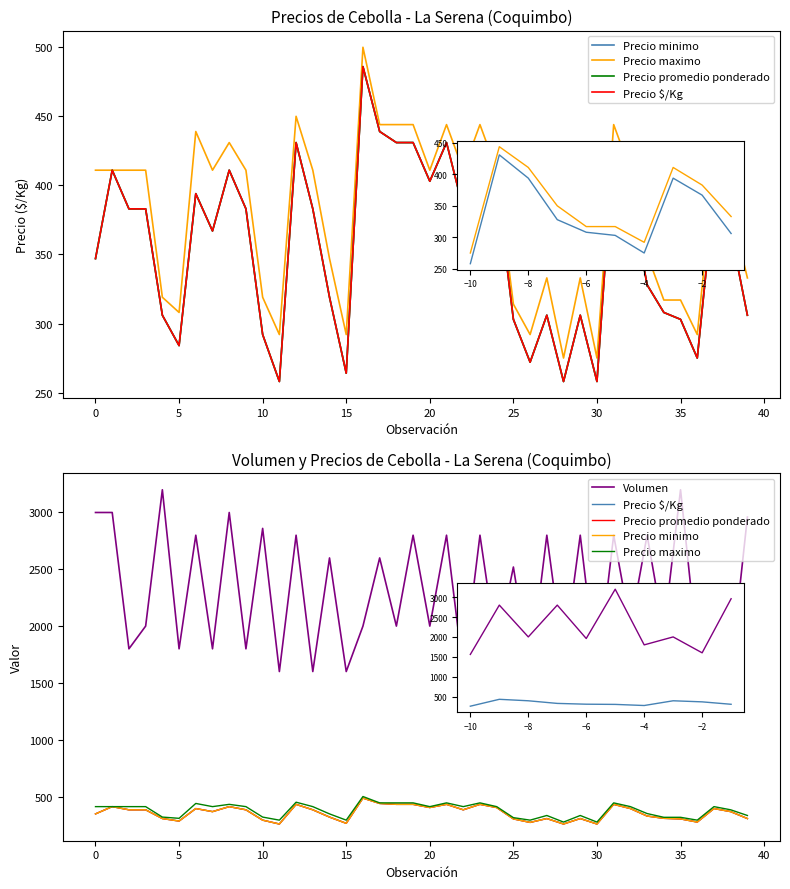

Is it true that Precio minimo equals 233 at 40?

False